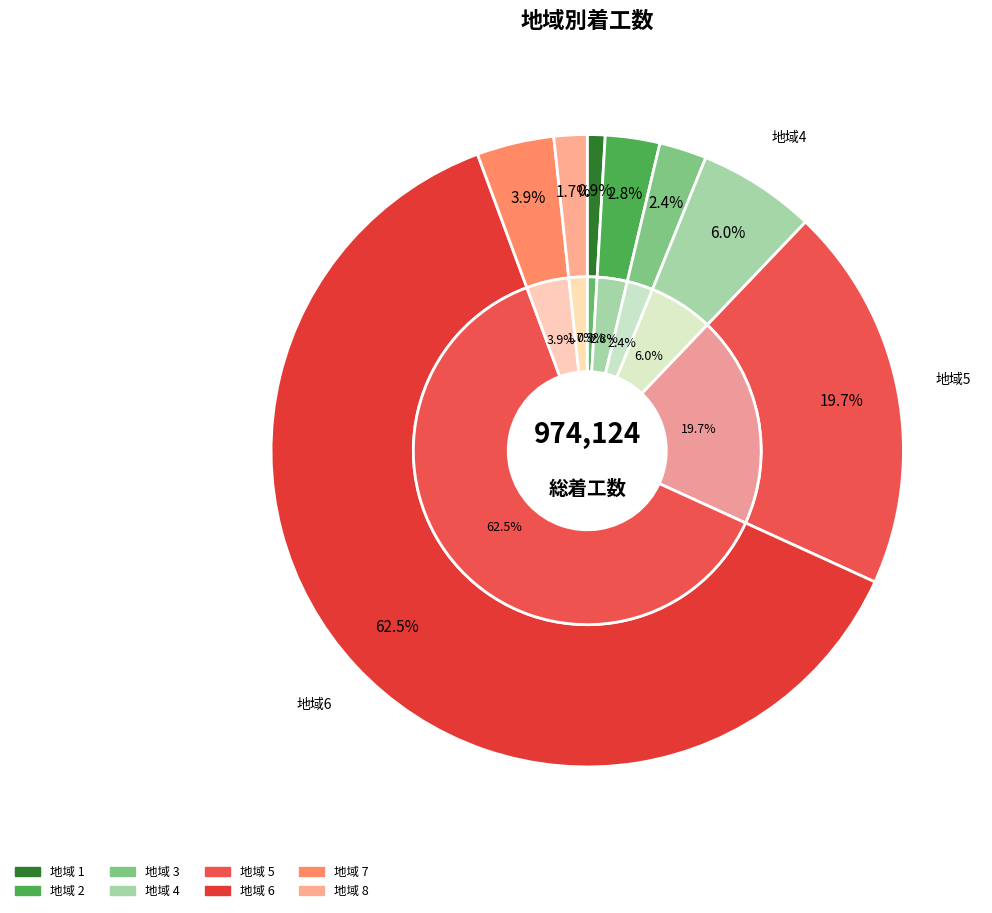

Which category has the smallest portion of the pie?

1